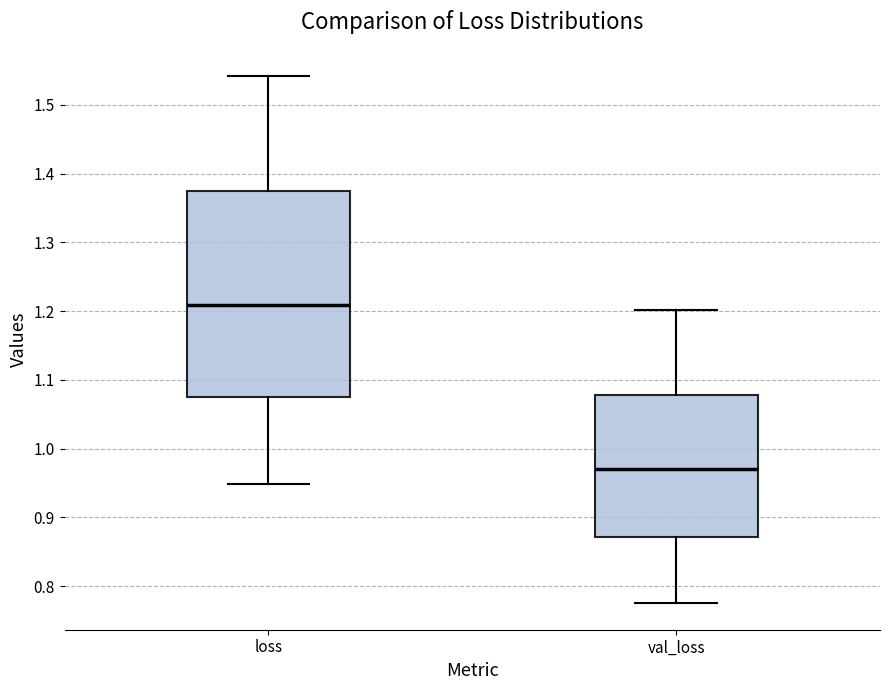

Which box is the tallest, from its lower edge to its upper edge?

loss